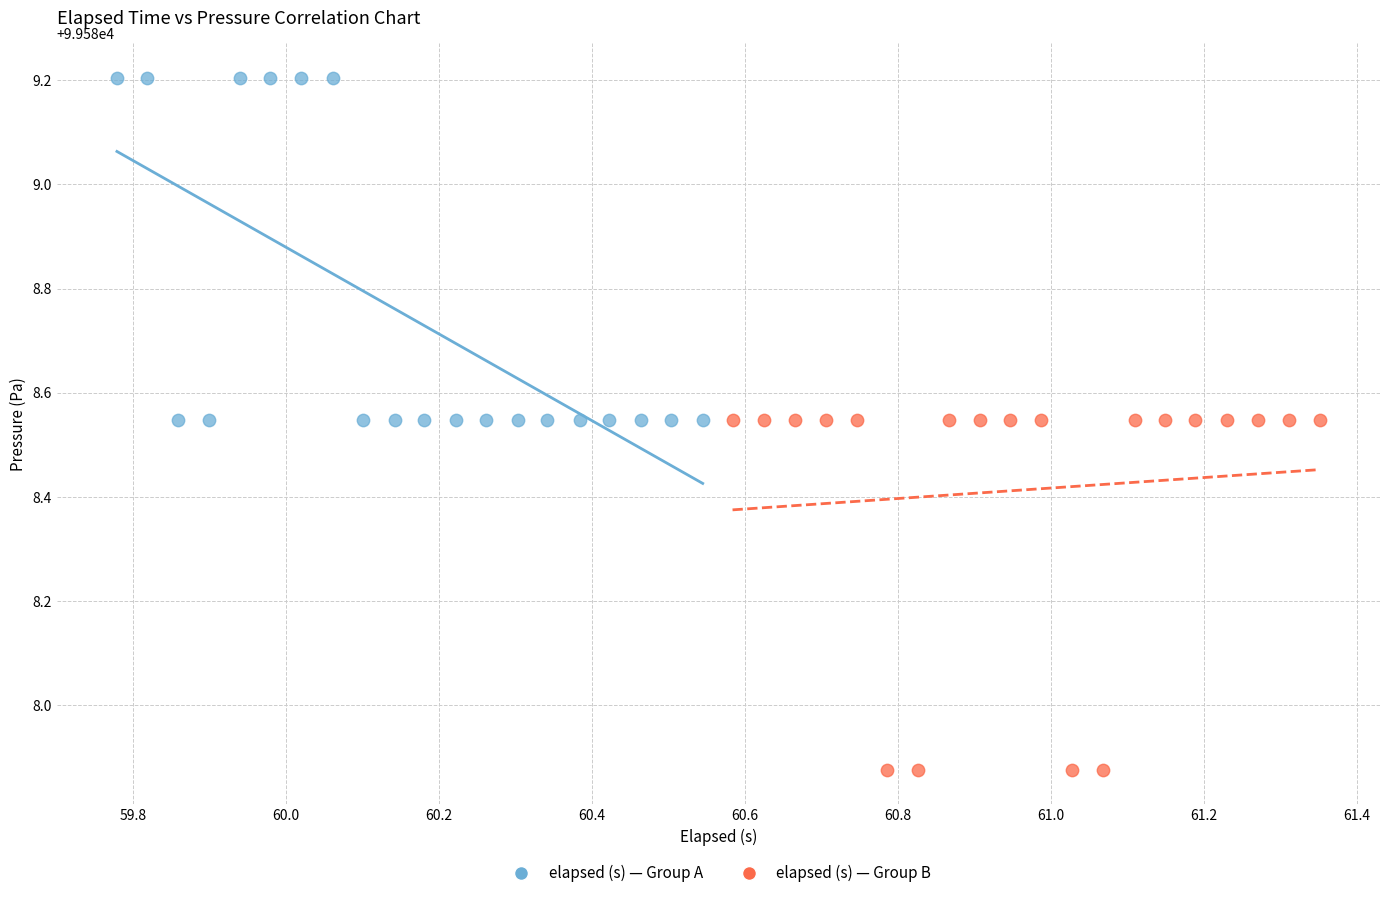

What are all the series names shown in the legend?

elapsed (s) — Group A, elapsed (s) — Group B